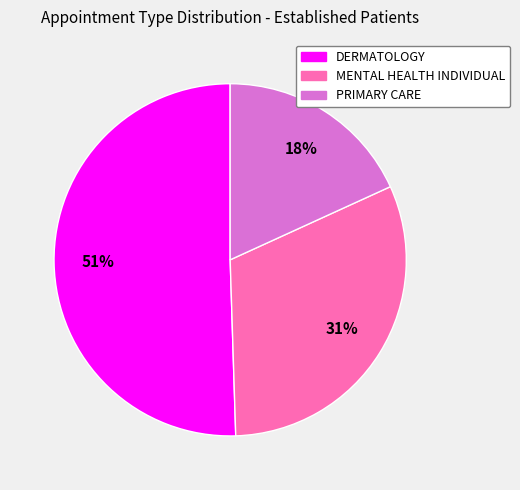

To the nearest percent, what is the combined percentage of MENTAL HEALTH INDIVIDUAL and DERMATOLOGY?

82%